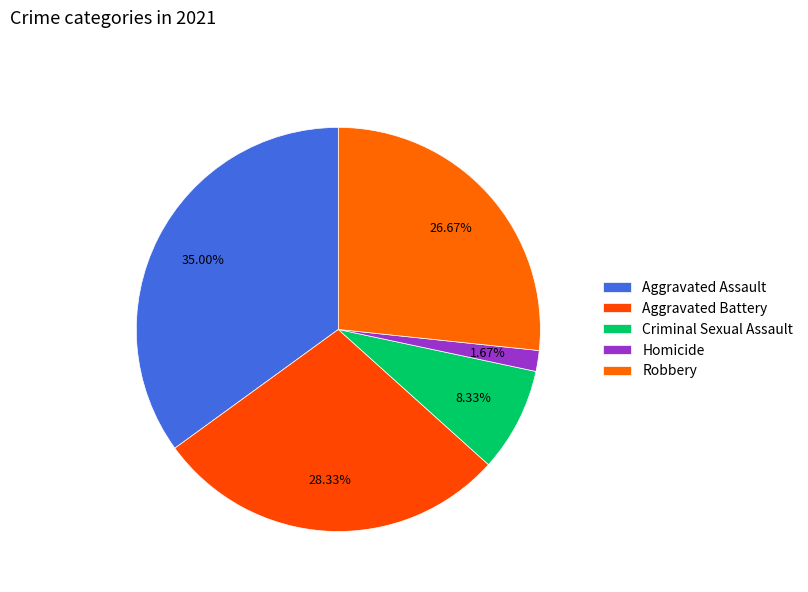

How many slices are in this pie chart?

5